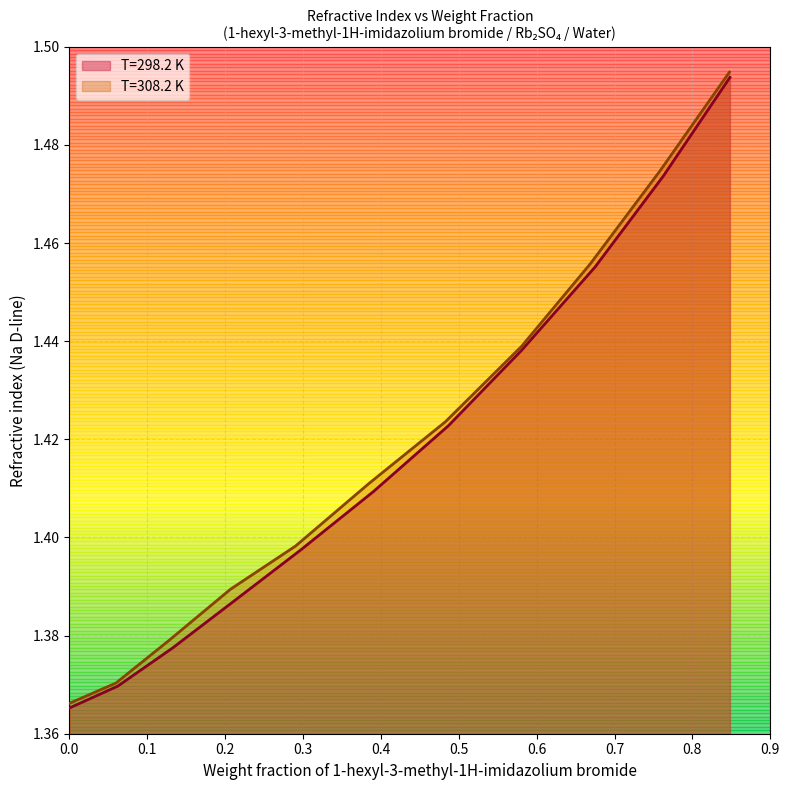

What is the minimum value for T=308.2 K?

1.4